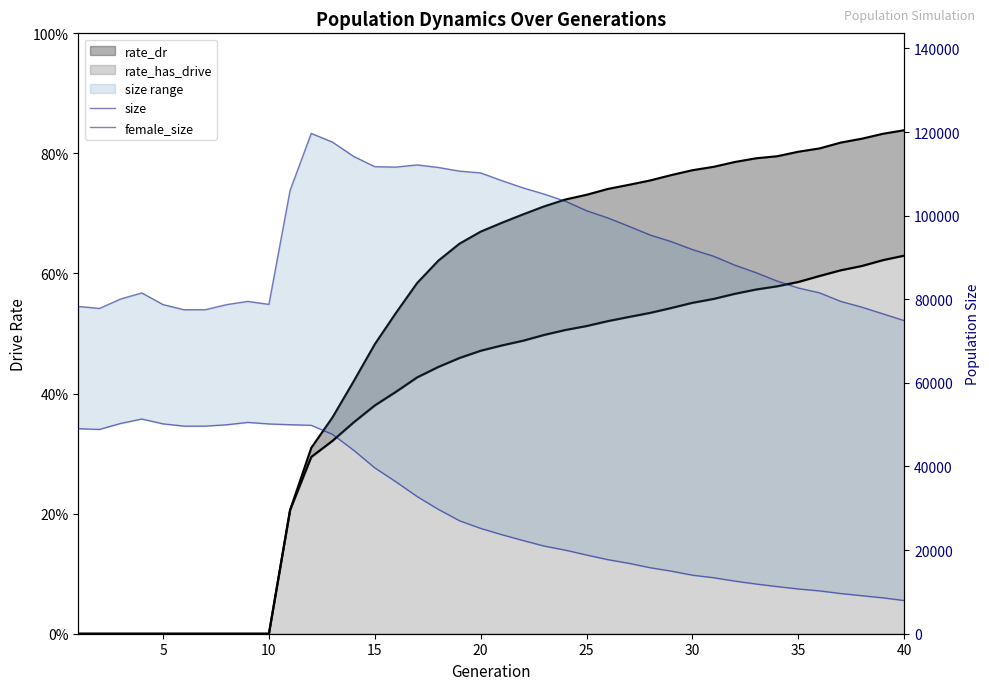

What is the difference between the female_size values at 9 and 5?

349.0